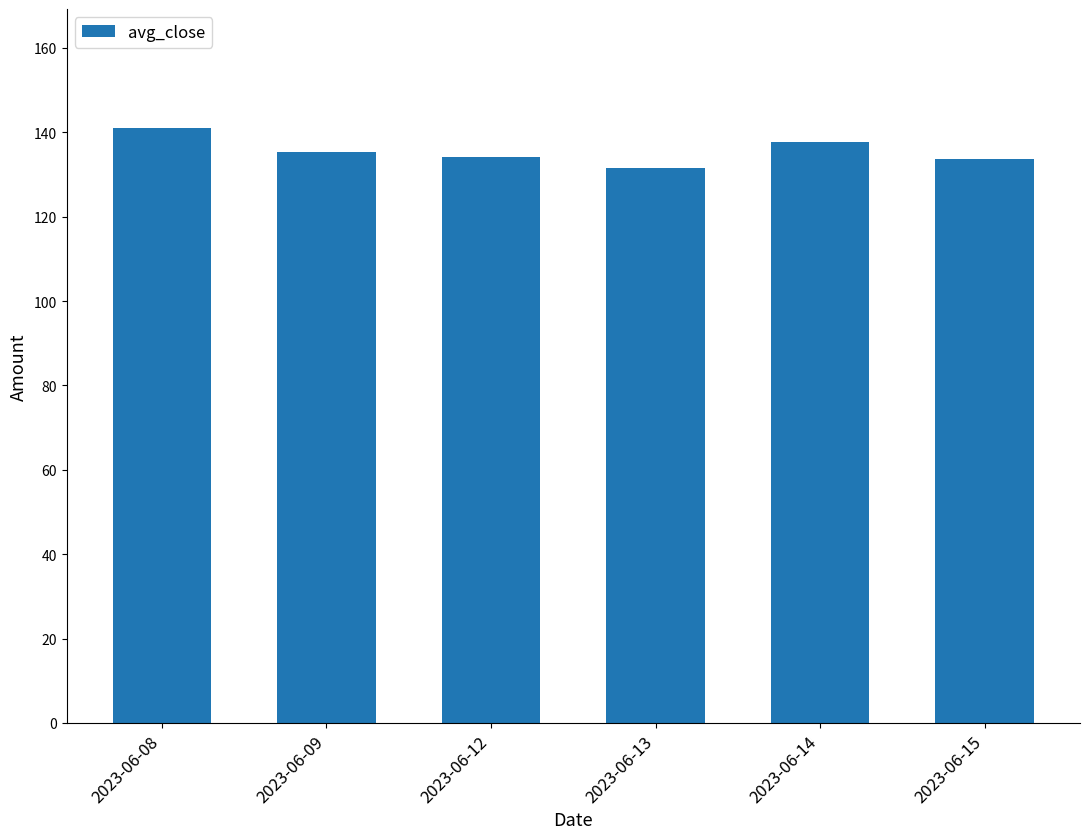

The value at 2023-06-09 is 135.4. True or false?

True